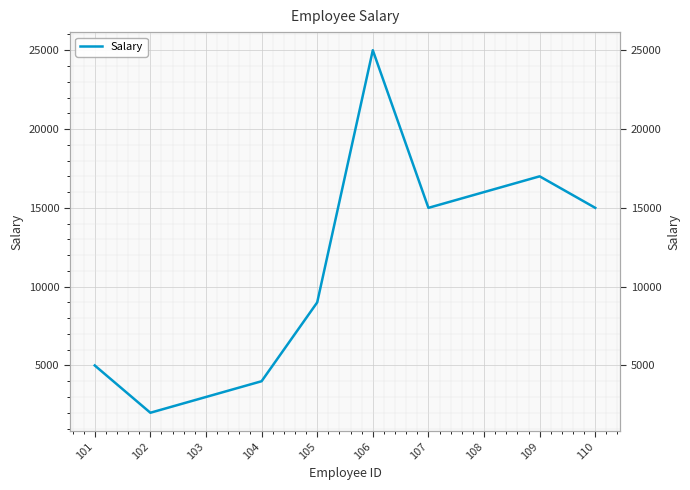

Reading right to left, extract all data points from this chart.

110=15000	109=17000	108=16000	107=15000	106=25000	105=9000	104=4000	103=3000	102=2000	101=5000